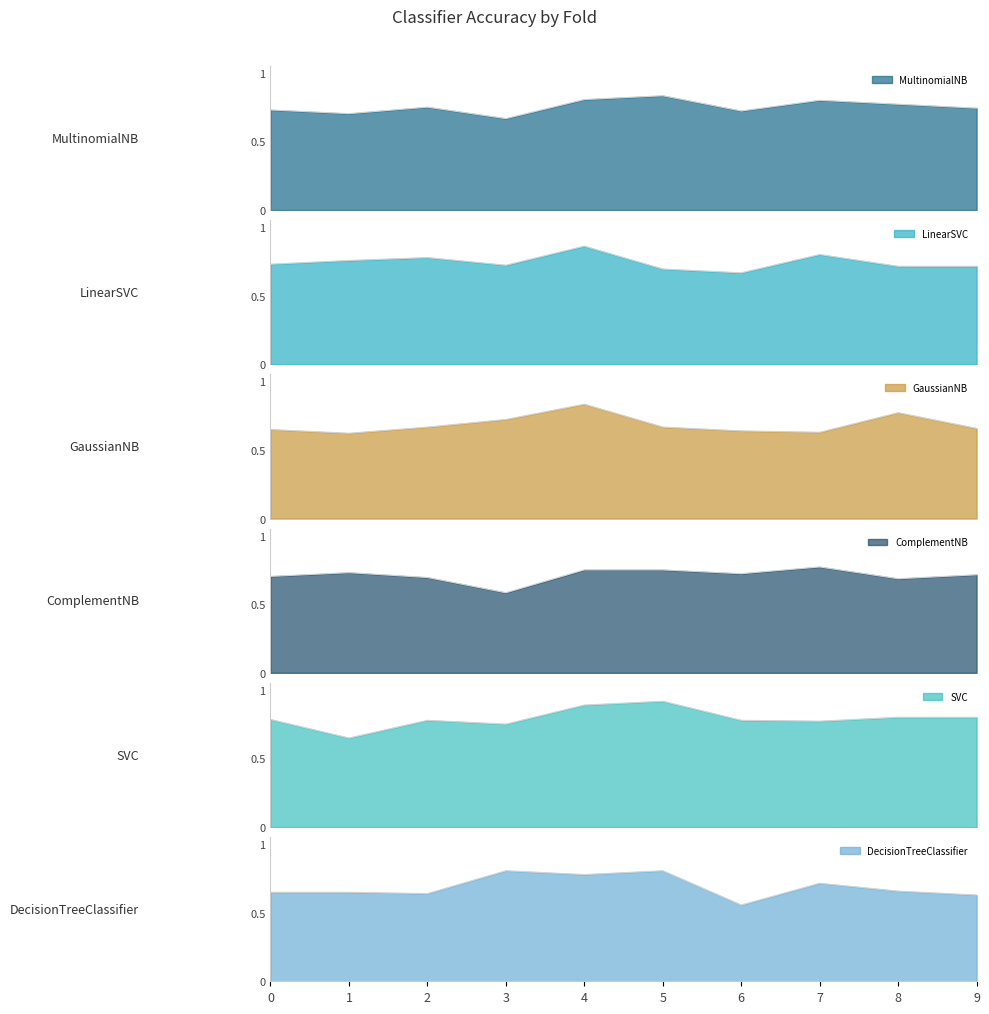

The GaussianNB series shows 0.4 at 5. True or false?

False